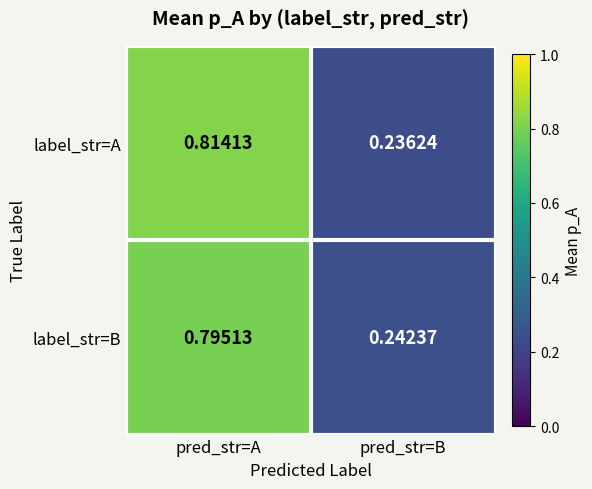

Rank the series by their average value, from lowest to highest.

label_str=B, label_str=A